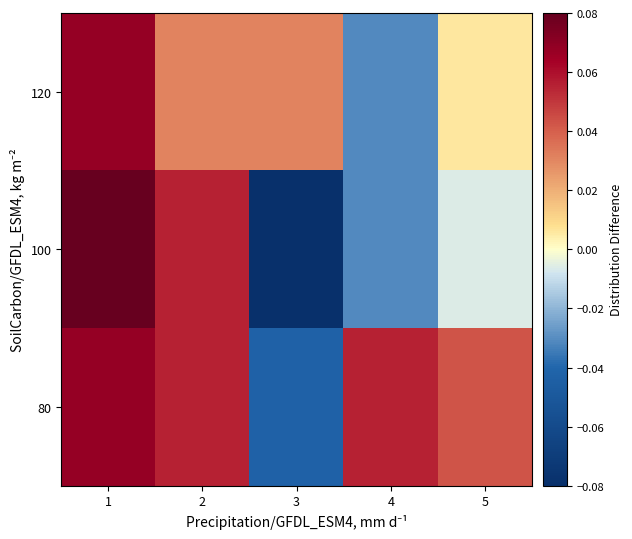

Reading left to right, extract all data points from this chart.

120: 1=0.1	2=0.0	3=0.0	4=-0.0	5=0.0
100: 1=0.1	2=0.1	3=-0.1	4=-0.0	5=-0.0
80: 1=0.1	2=0.1	3=-0.0	4=0.1	5=0.0